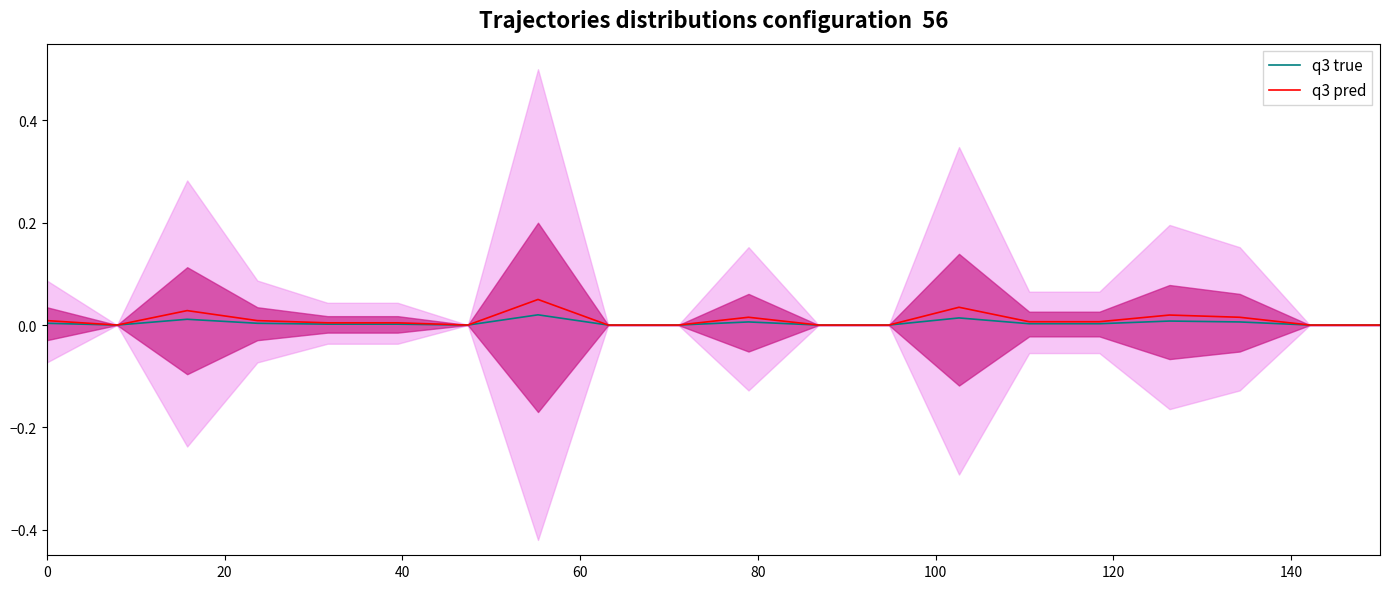

In q3 pred, how many points are lower than both neighbors (excluding endpoints)?

2